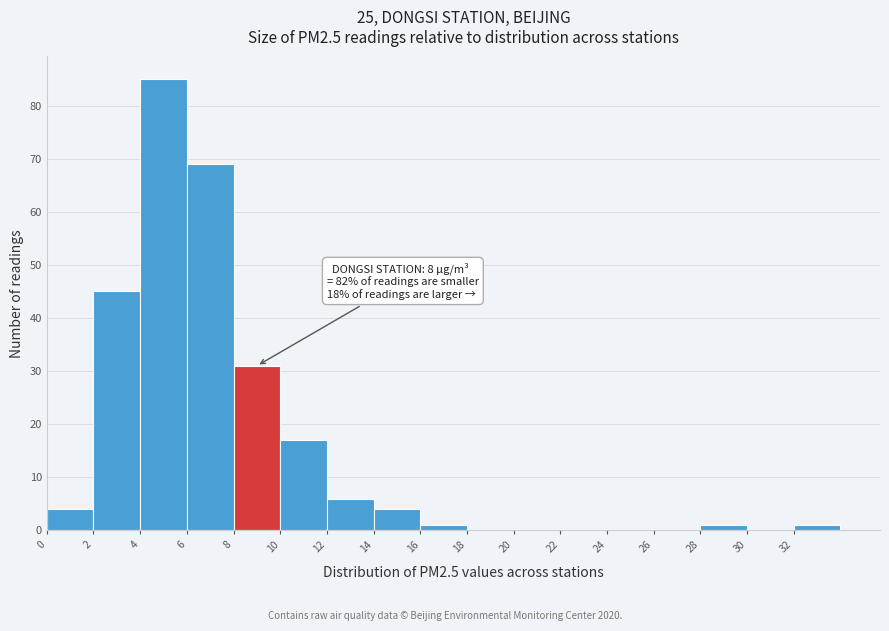

Over which range of the x-axis is the bar tallest?

4 to 6